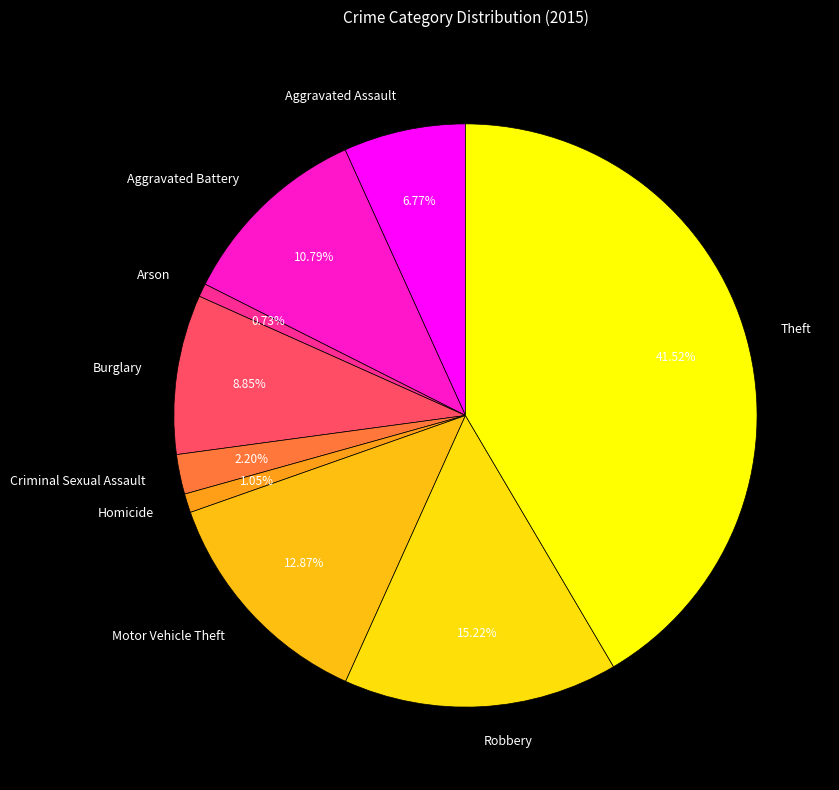

To the nearest percent, what is the combined percentage of Robbery and Motor Vehicle Theft?

28%